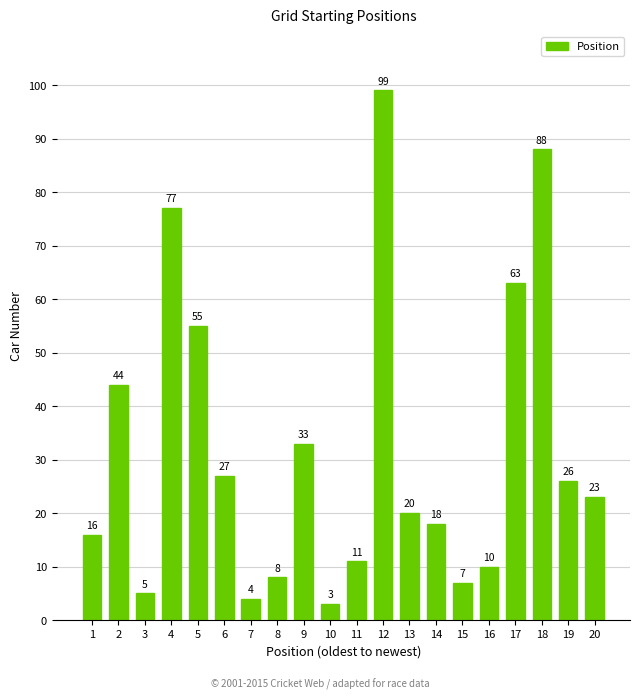

Rank the categories by value from highest to lowest.

12, 18, 4, 17, 5, 2, 9, 6, 19, 20, 13, 14, 1, 11, 16, 8, 15, 3, 7, 10